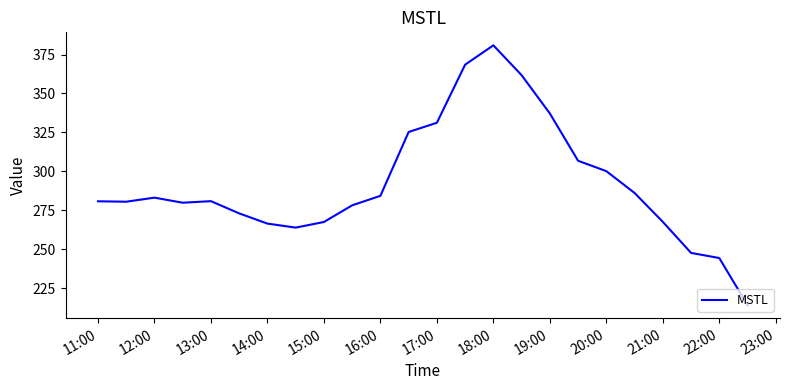

What is the maximum value shown in the chart?

380.9